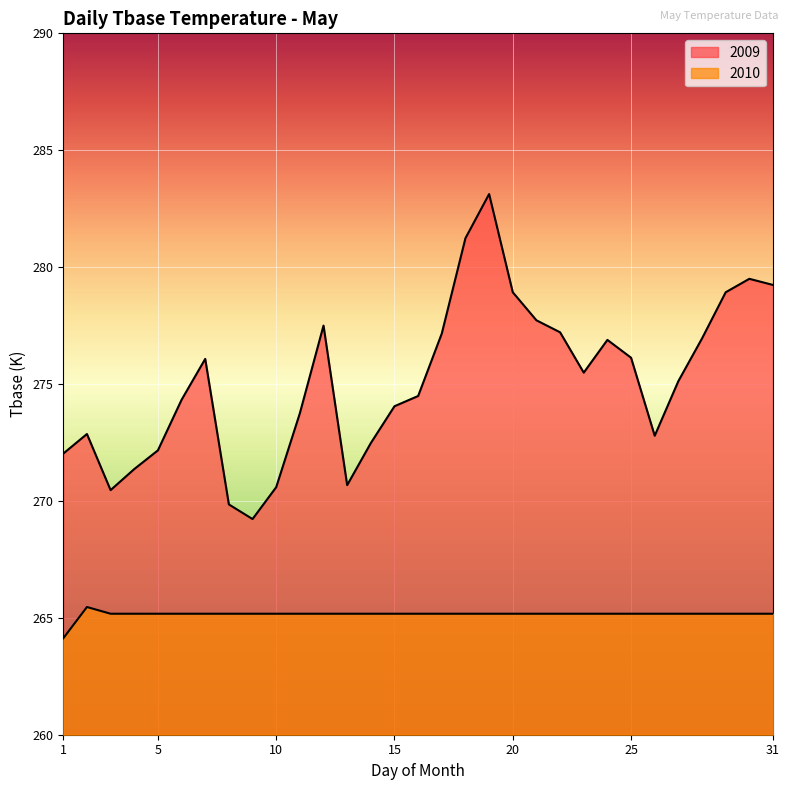

List the labels in order of 2009 value, smallest first.

9, 8, 3, 10, 13, 4, 1, 5, 14, 26, 2, 11, 15, 6, 16, 27, 23, 7, 25, 24, 28, 17, 22, 12, 21, 20, 29, 31, 30, 18, 19